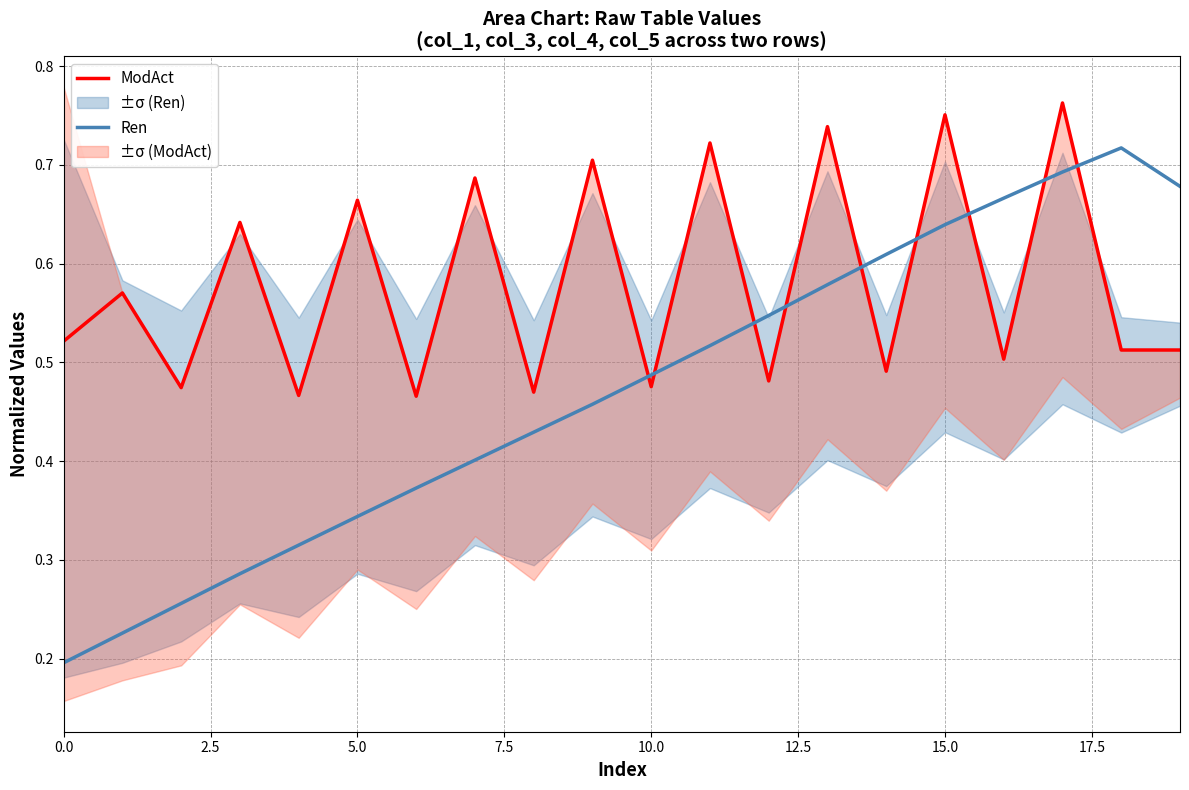

After their last crossing, which series has the higher values: ModAct or Ren?

Ren